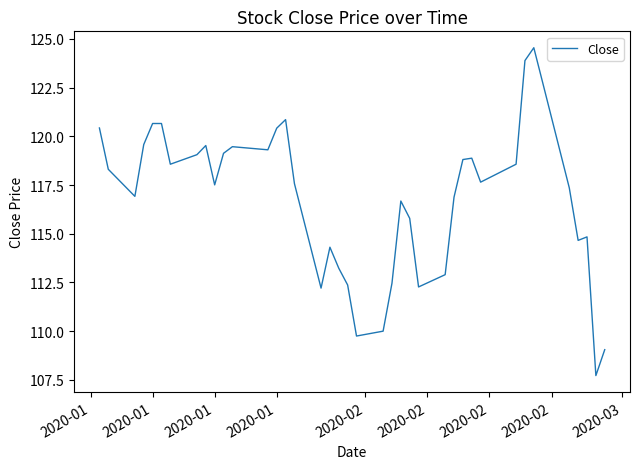

What is the maximum value shown in the chart?

124.6